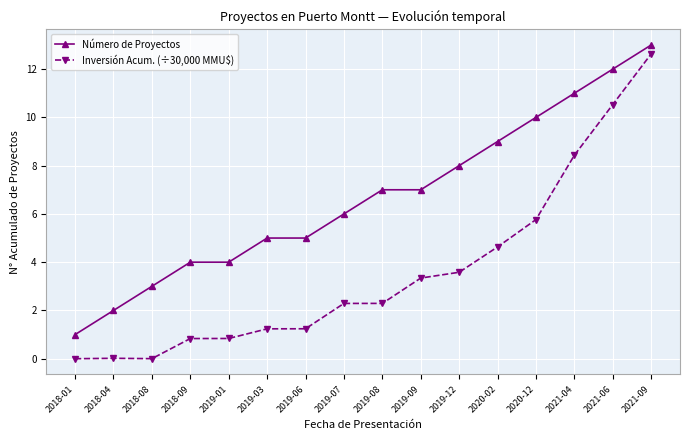

What is the difference between the Número de Proyectos values at 2021-06 and 2021-04?

1.0